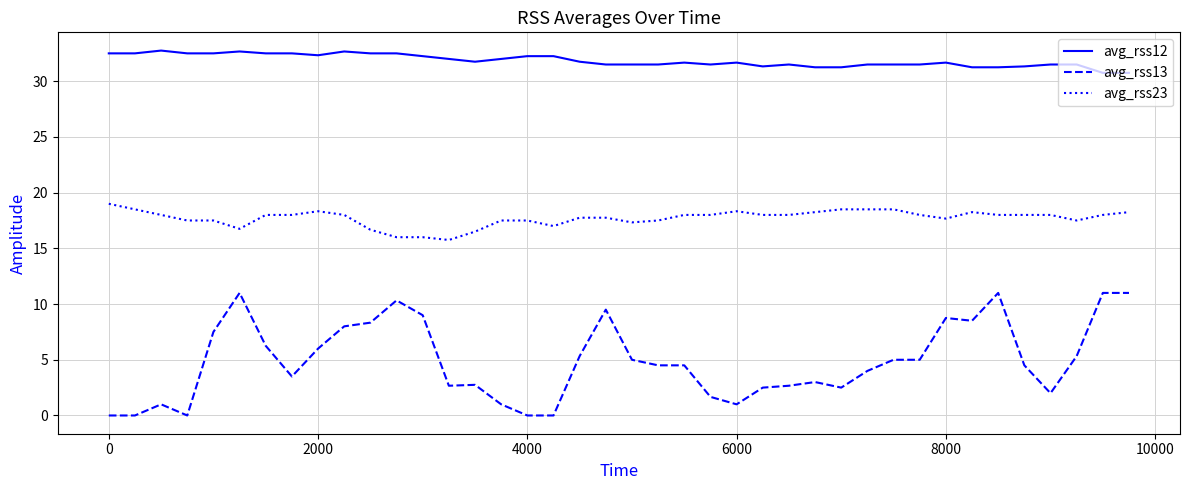

Which series has the widest spread of values?

avg_rss13